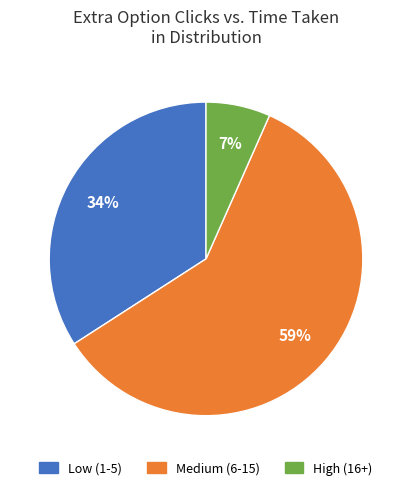

Is there a majority slice in this chart?

Yes